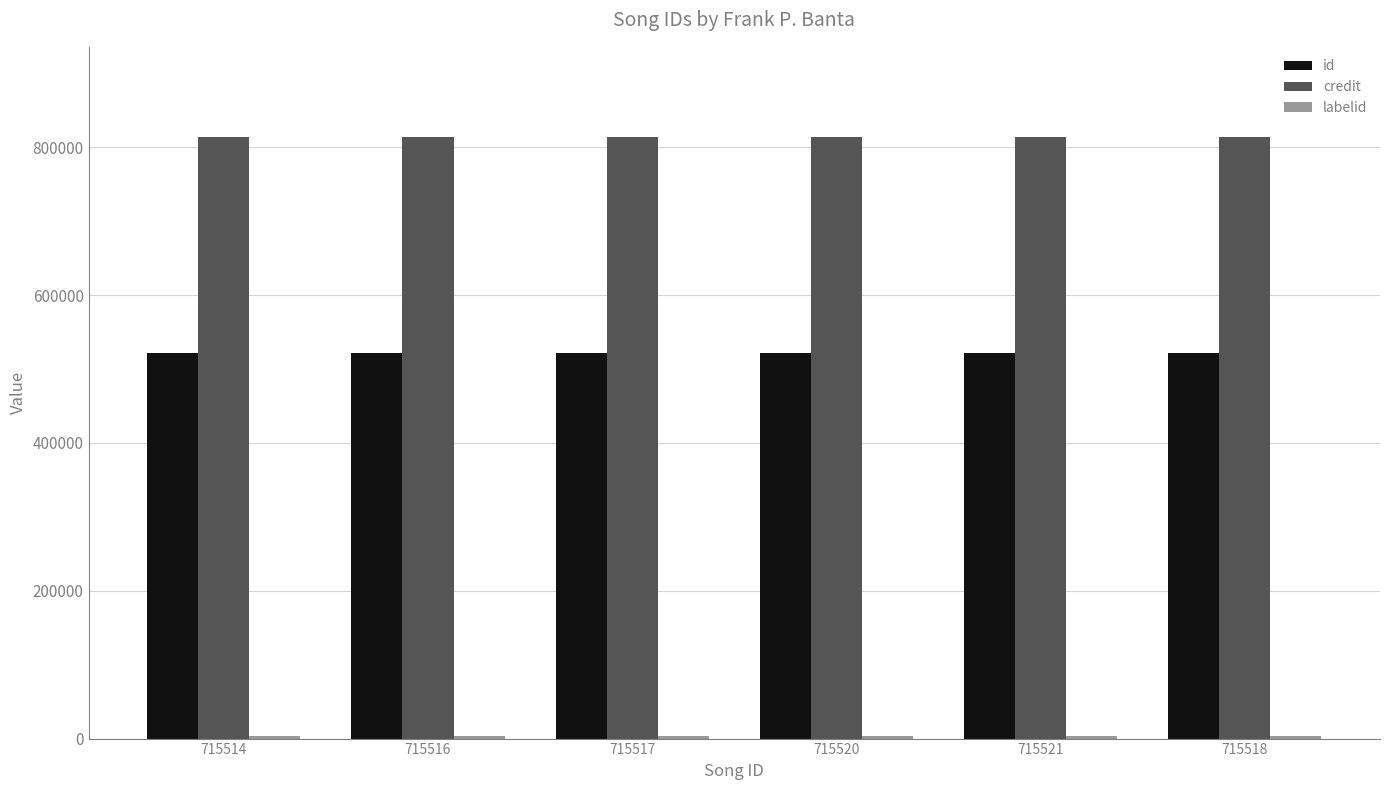

What is the maximum value shown in the chart?

813976